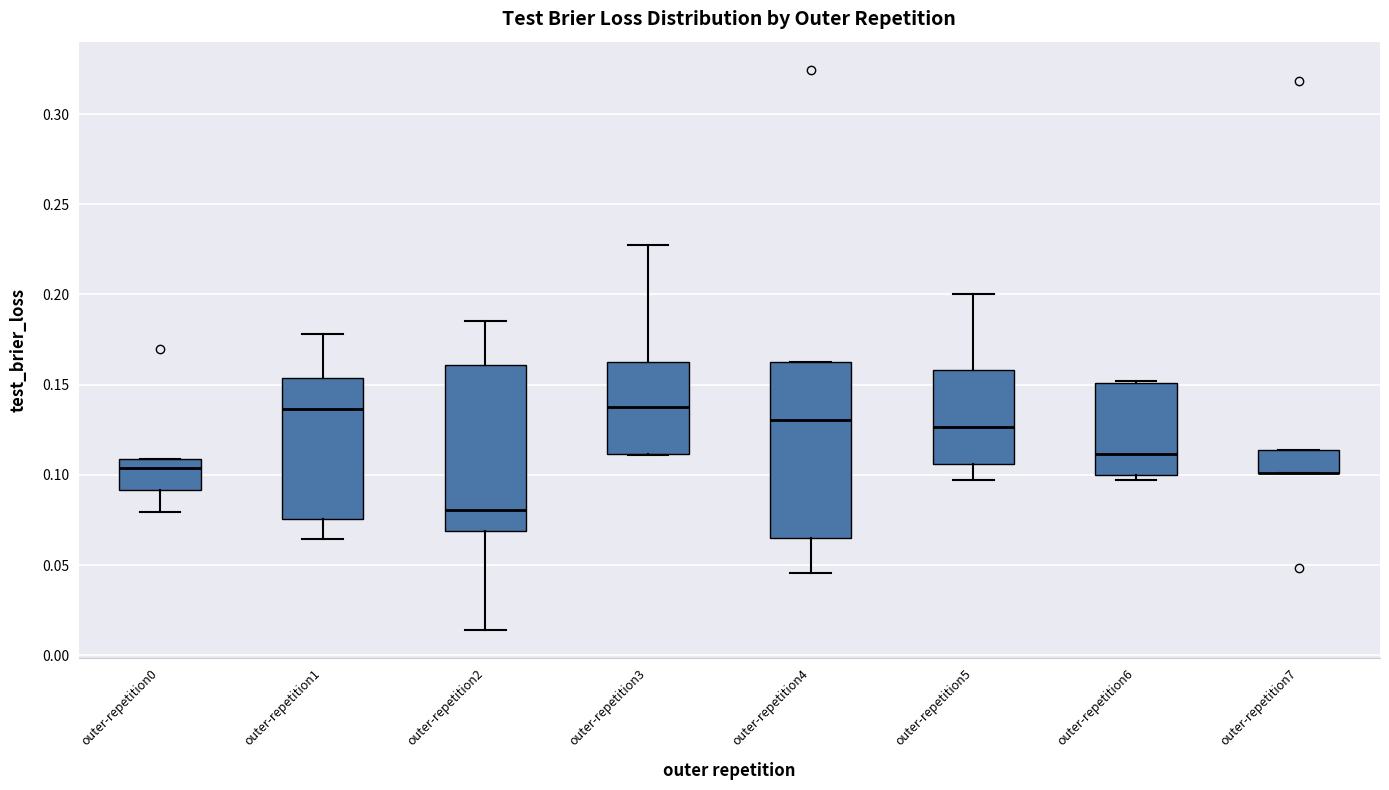

Where does the lower whisker of the box for outer-repetition4 end on the y-axis? The values are not printed on the chart, so give them approximately, as read against the axis.

0.045